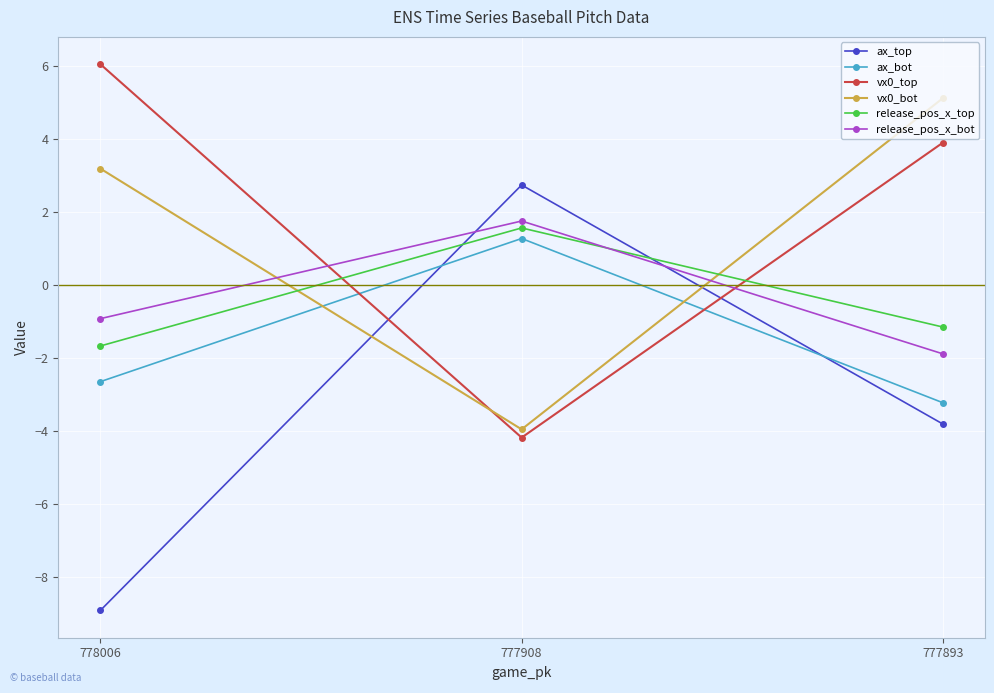

Which category has the lowest value across all series?

778006